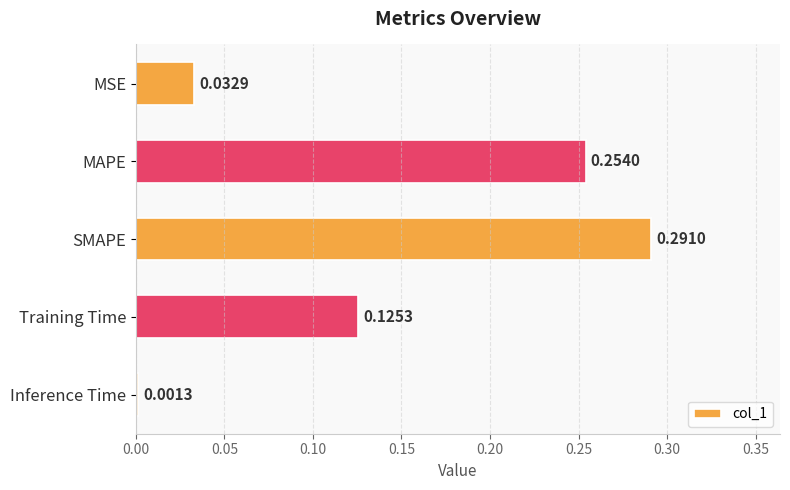

Between Inference Time and Training Time, which is larger?

Training Time